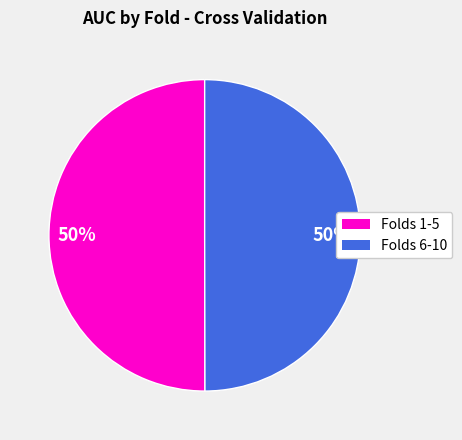

To the nearest percent, what is the average slice percentage?

50%